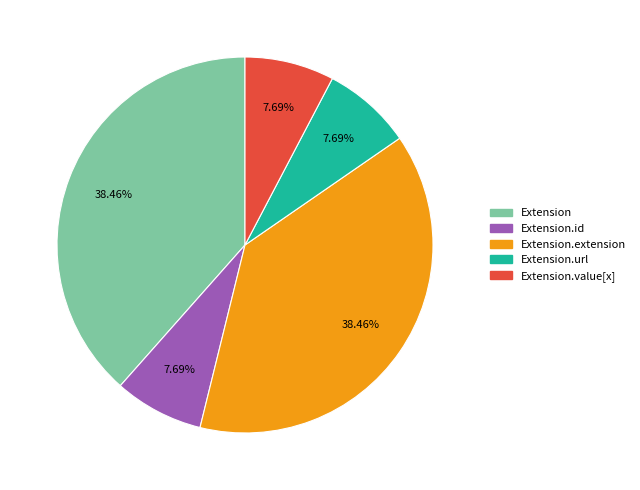

Does any single category account for the majority?

No